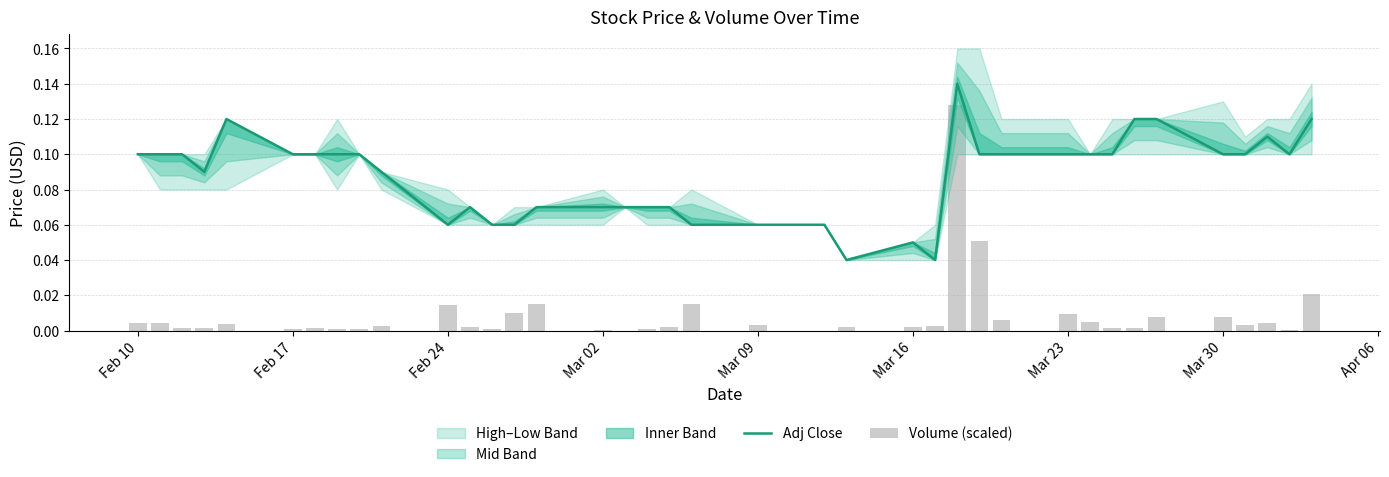

True or false: Volume (scaled) has a value of 0.0 at 19.

False